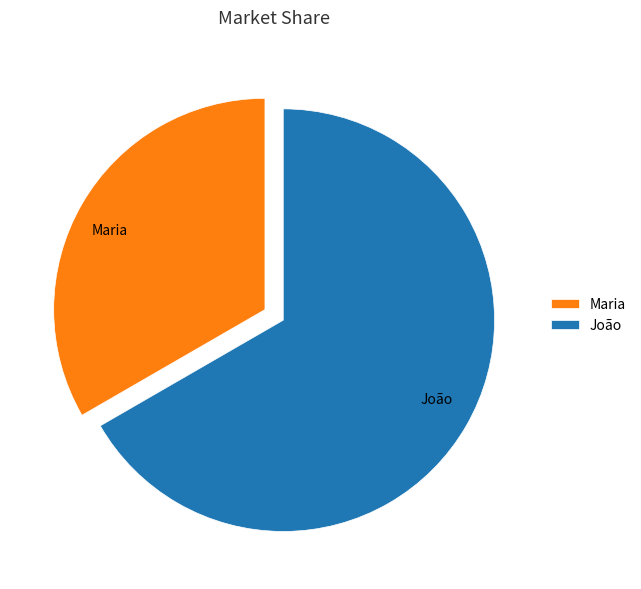

What is the ratio of the value at João to the value at Maria?

2.0